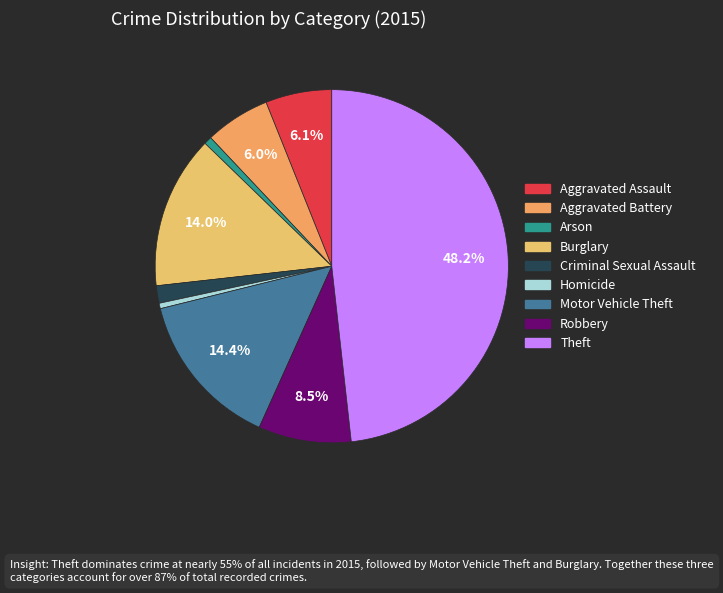

Which has a higher value, Aggravated Assault or Criminal Sexual Assault?

Aggravated Assault